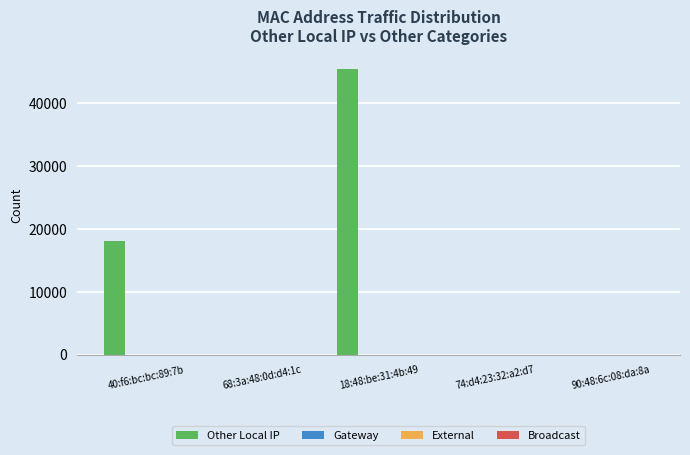

What is the sum of all values?

63530